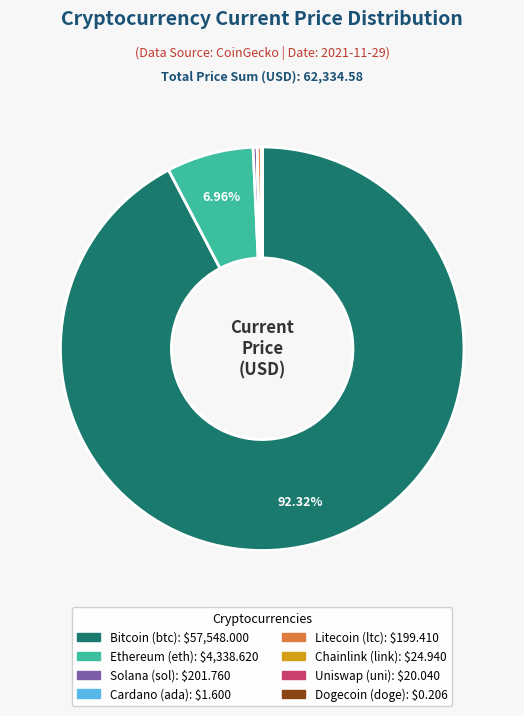

Is there any slice that represents more than half of the pie?

Yes